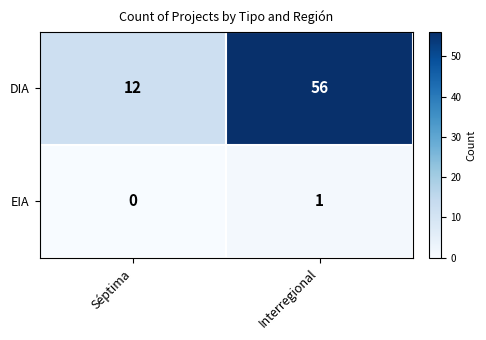

Rank the series at Séptima from lowest to highest value.

EIA, DIA